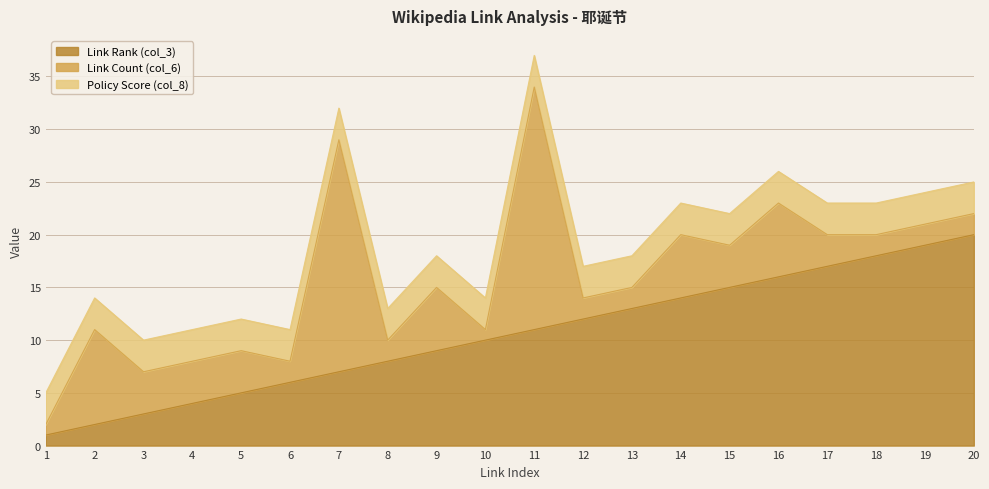

Which series changed the most between 6 and 8?

Link Rank (col_3)